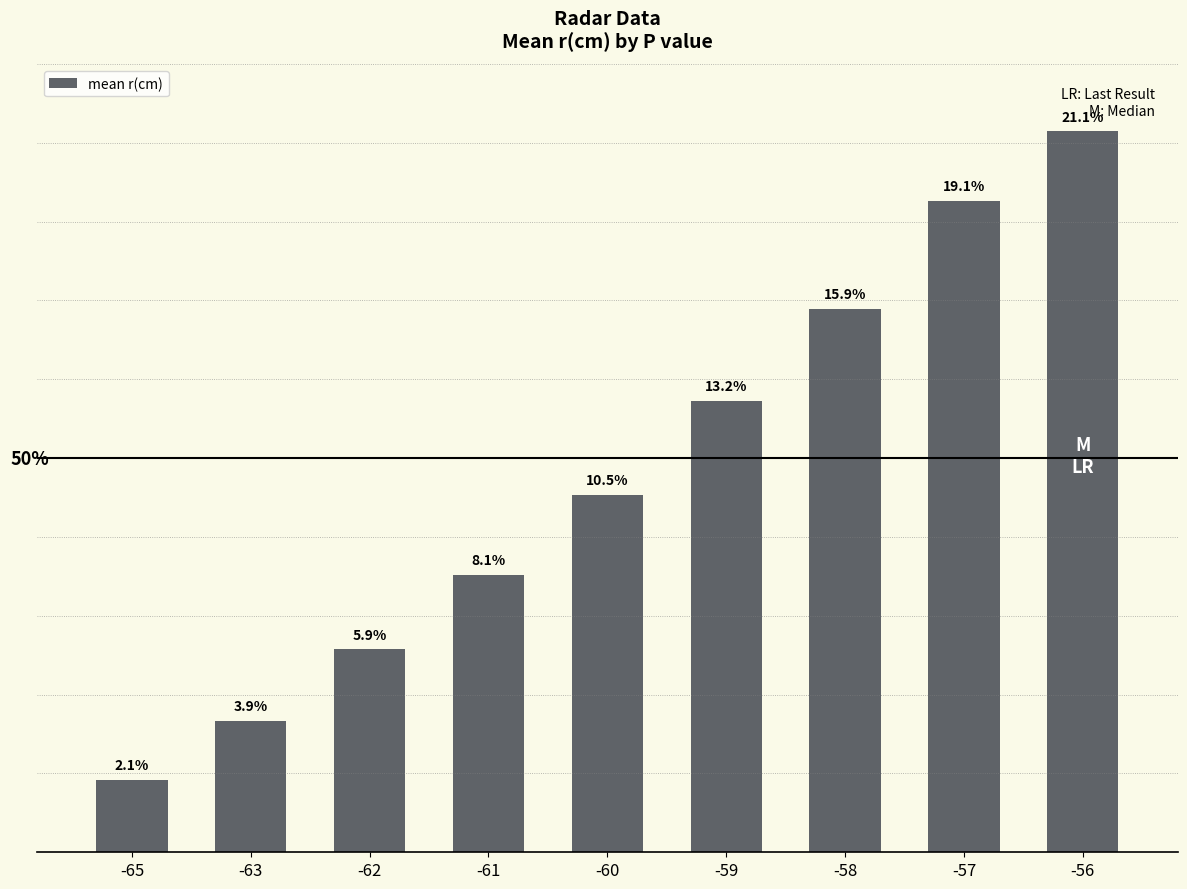

Rank the categories by value from highest to lowest.

-56, -57, -58, -59, -60, -61, -62, -63, -65